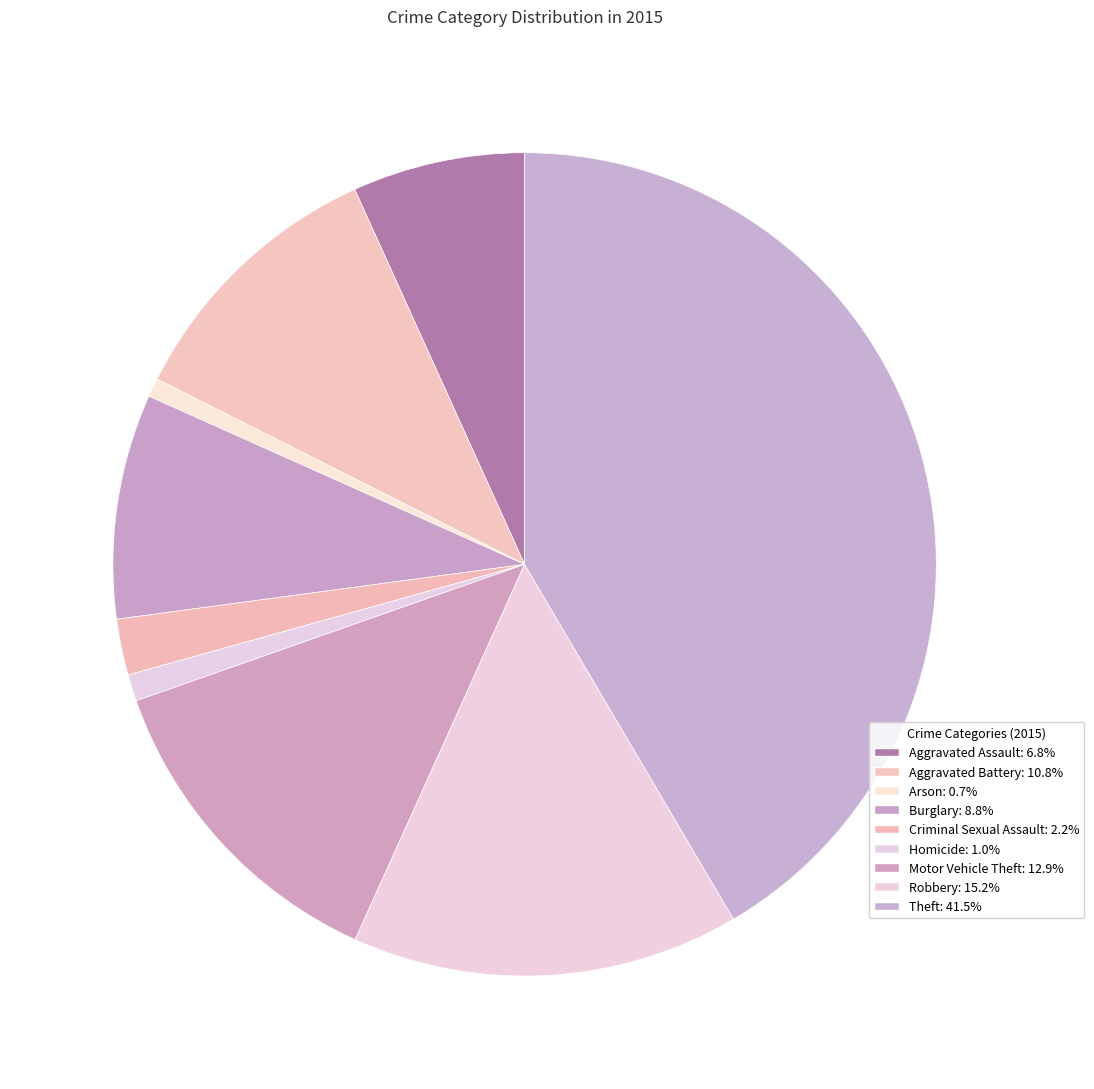

The Aggravated Battery slice represents 18% of the pie. True or false?

False